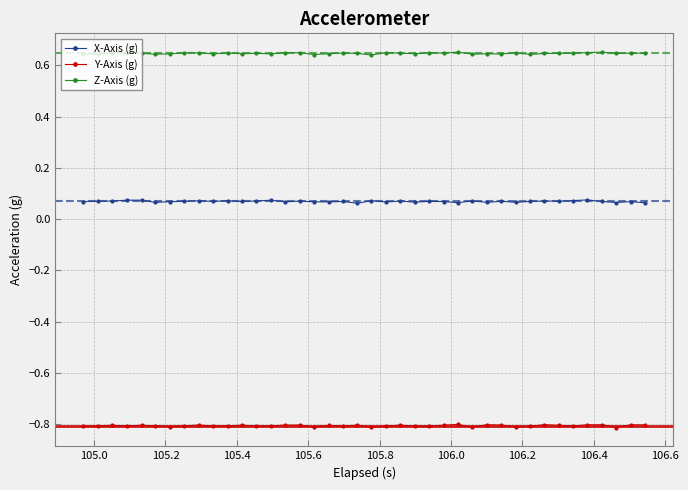

True or false: Z-Axis (g) has more than 2 points higher than both neighbors.

True